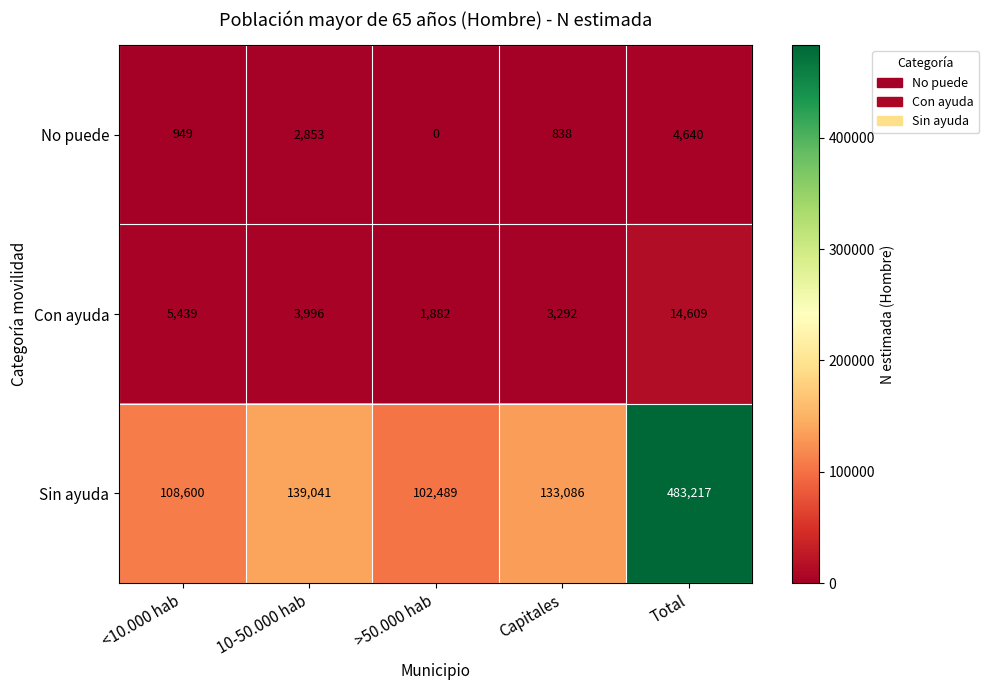

What is the difference between the maximum and second lowest values in the No puede series?

3802